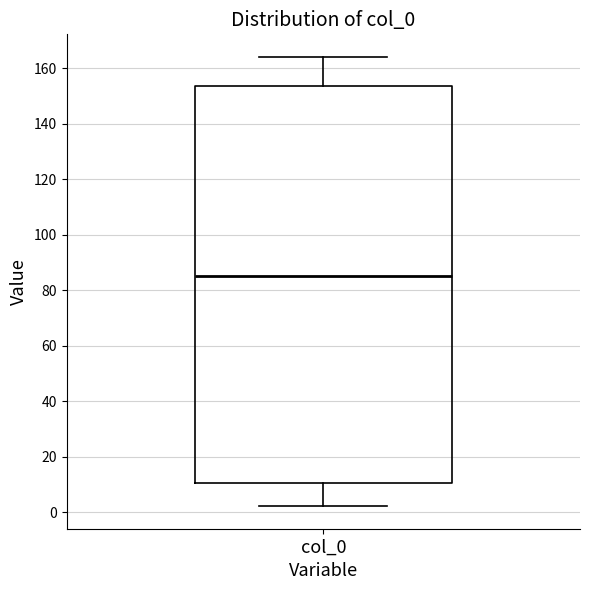

Read this box plot against the y-axis: the position of the median line, the range covered by the box, and the ends of both whiskers. The values are not printed on the chart, so give them approximately, as read against the axis.

median 86, box 10 to 154, whiskers 2 to 164